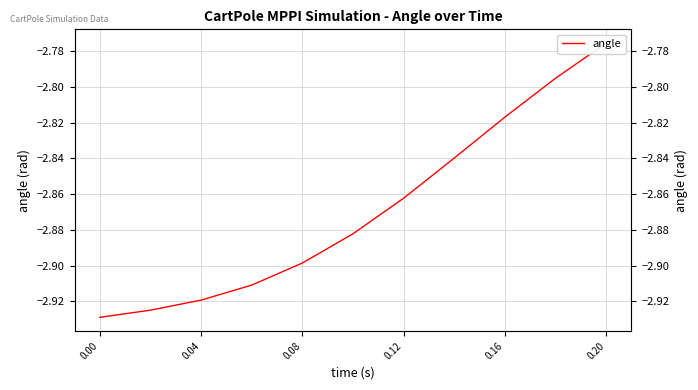

What position from the left is 0.12?

7